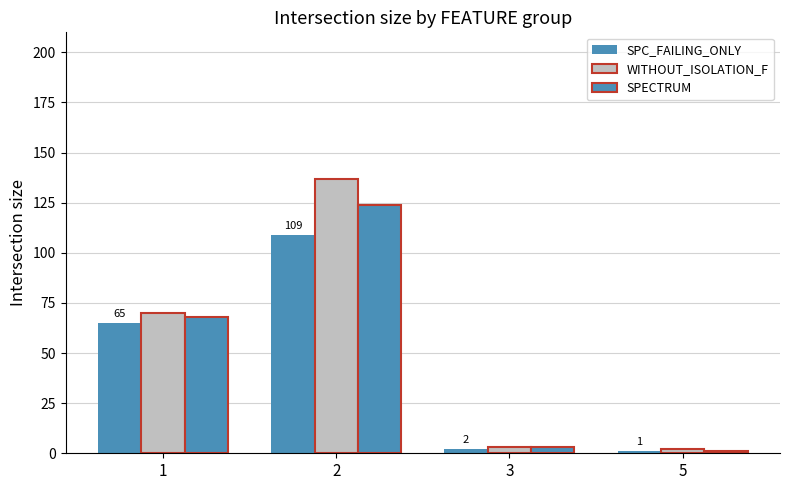

Count the number of categories in the chart.

4